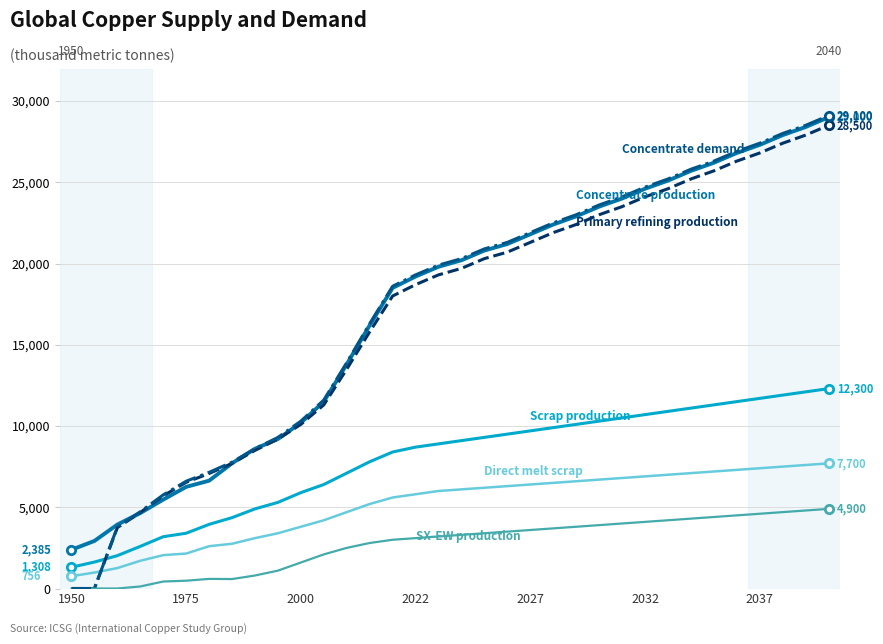

What is the maximum value shown in the chart?

29100.0